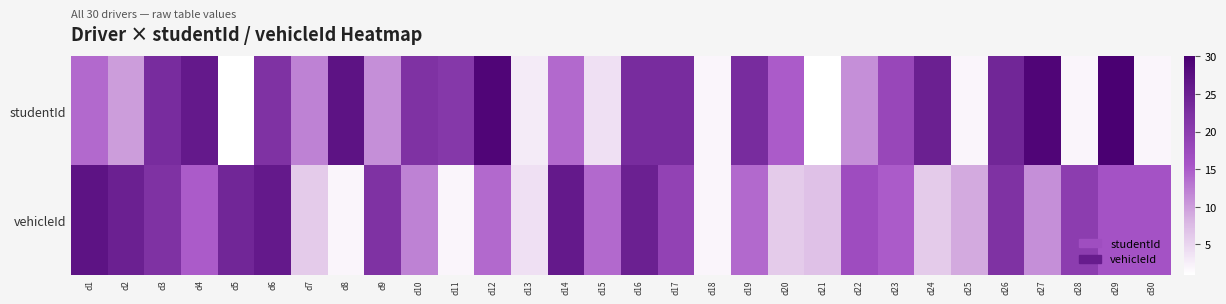

Between d4 and d8, which series saw the biggest shift?

vehicleId